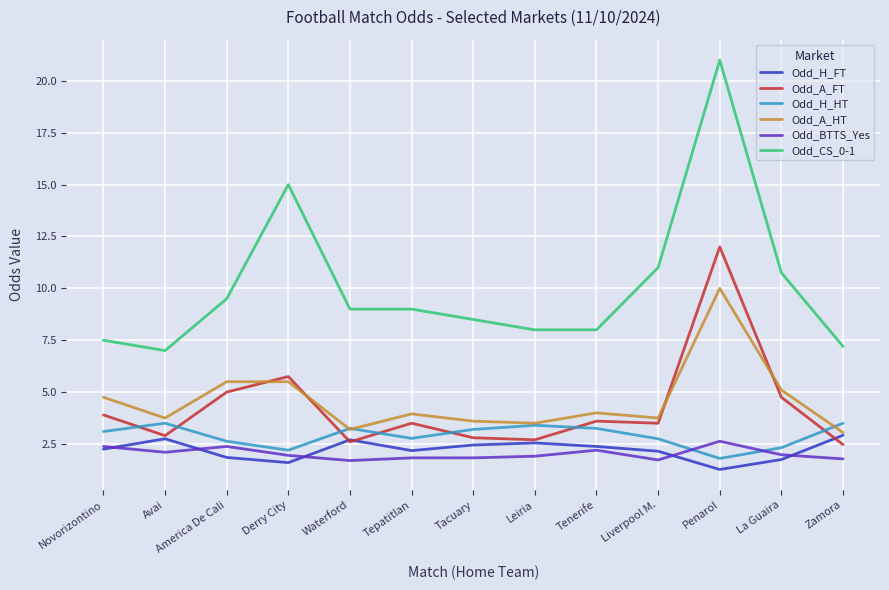

At which category does Odd_CS_0-1 reach its first local valley?

Avai